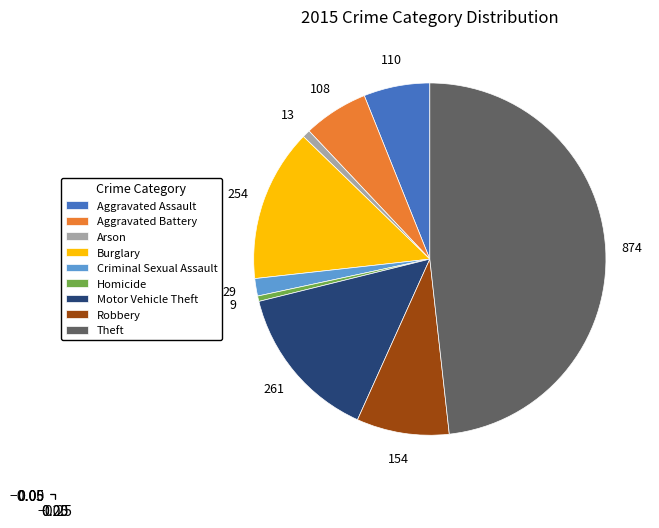

How many slices are in this pie chart?

9